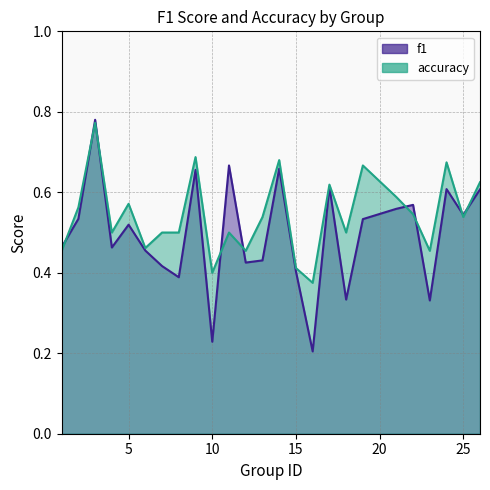

What is the total value across all series at 7?

0.9